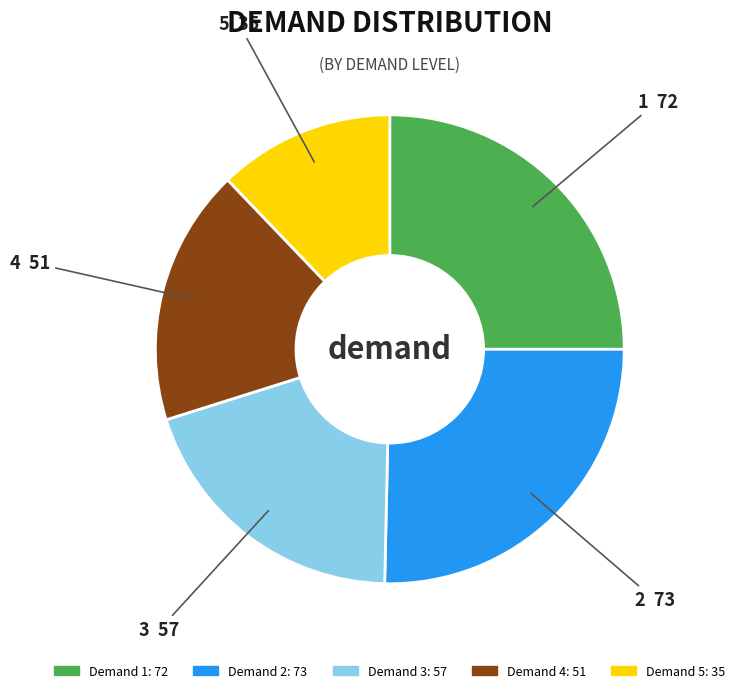

Count the number of slices in the pie.

5